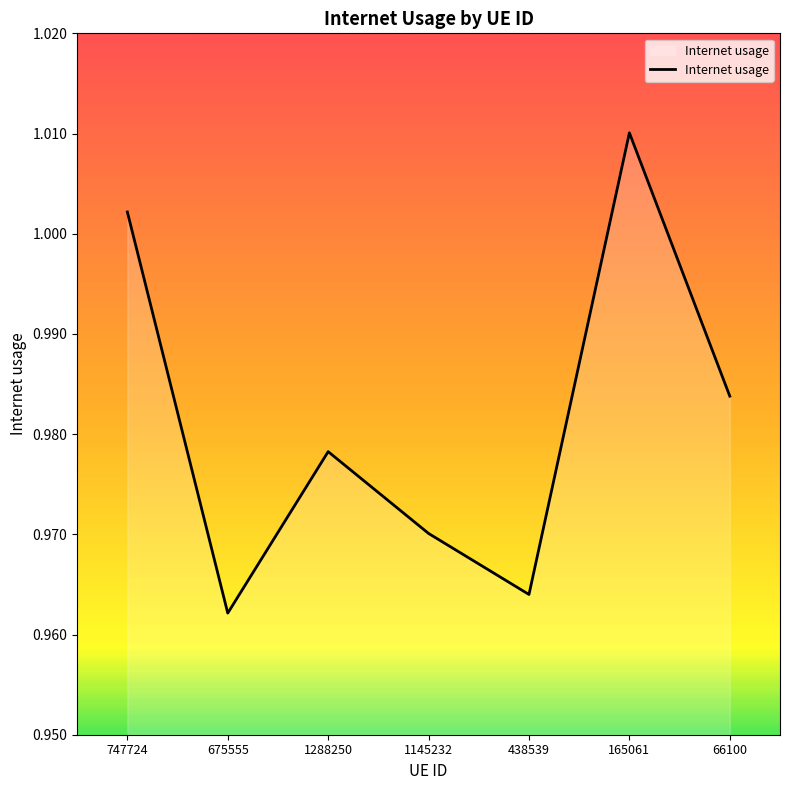

Rank the categories by value from lowest to highest.

675555, 438539, 1145232, 1288250, 66100, 747724, 165061